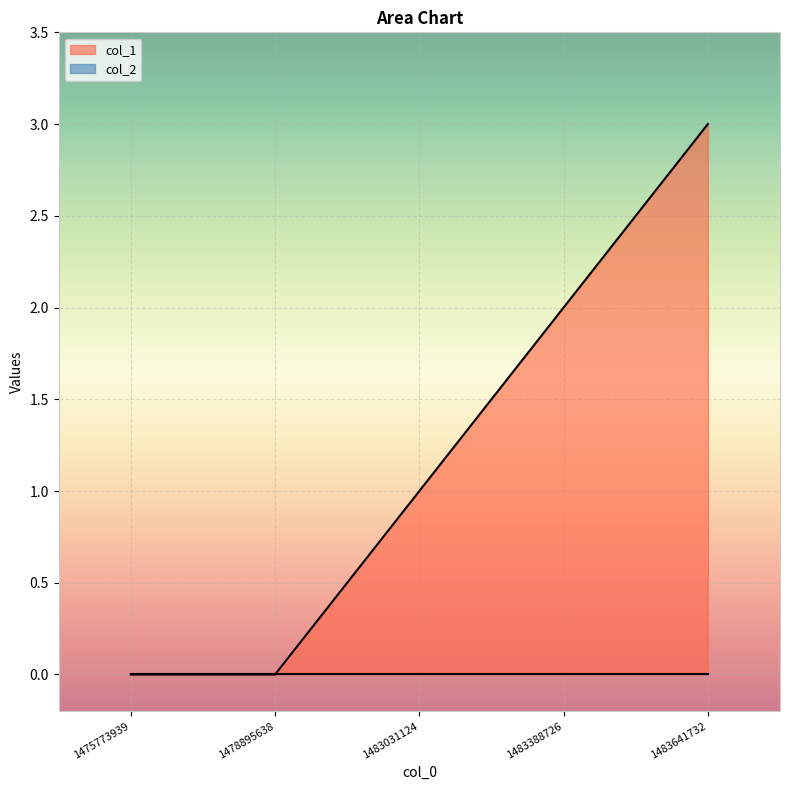

How many lines are shown in the chart?

2